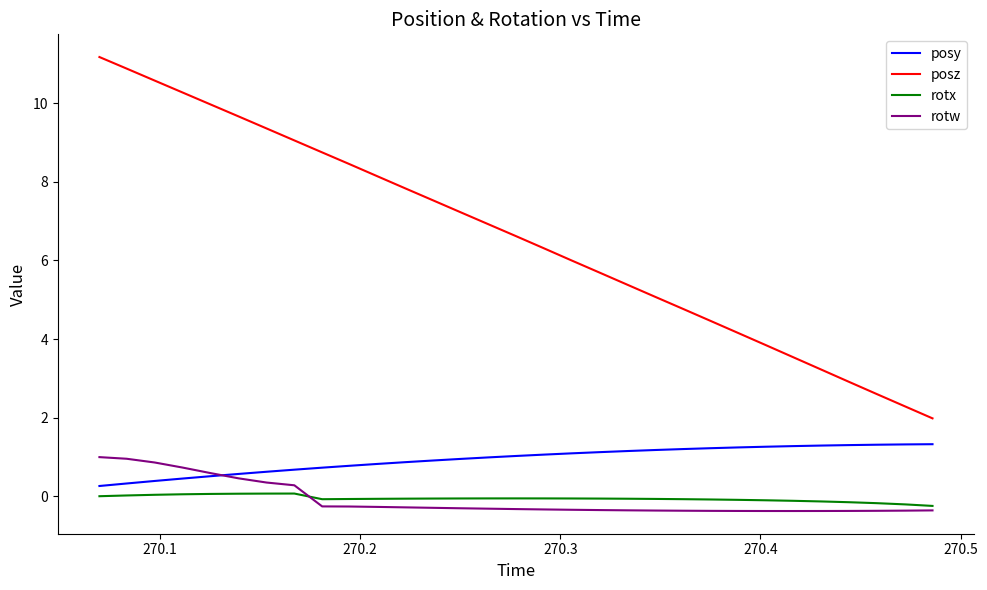

What is the smallest value displayed?

-0.4